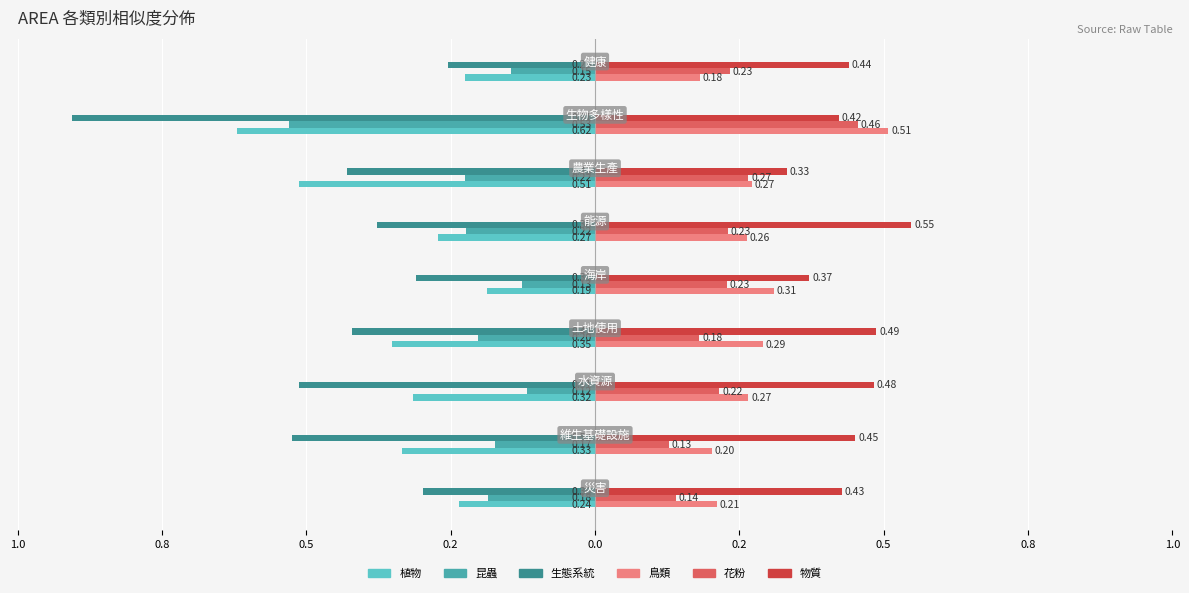

What is the difference between the maximum and minimum values in the 昆蟲 series?

0.4